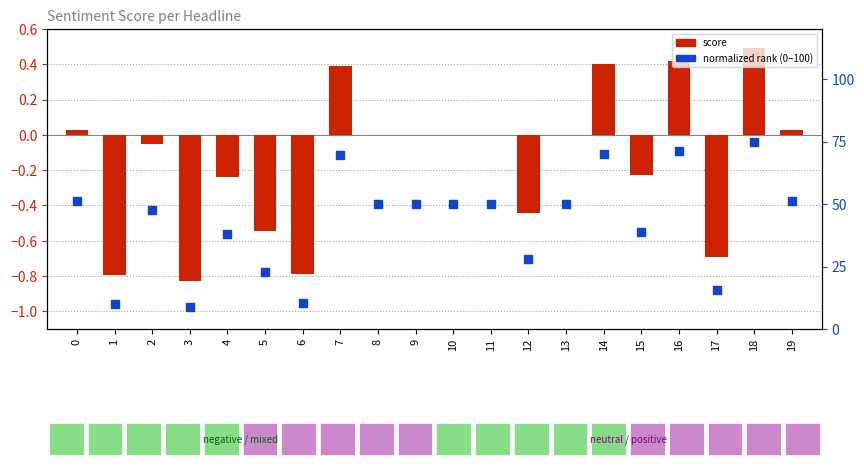

What is the total value across all series at 5?

22.3